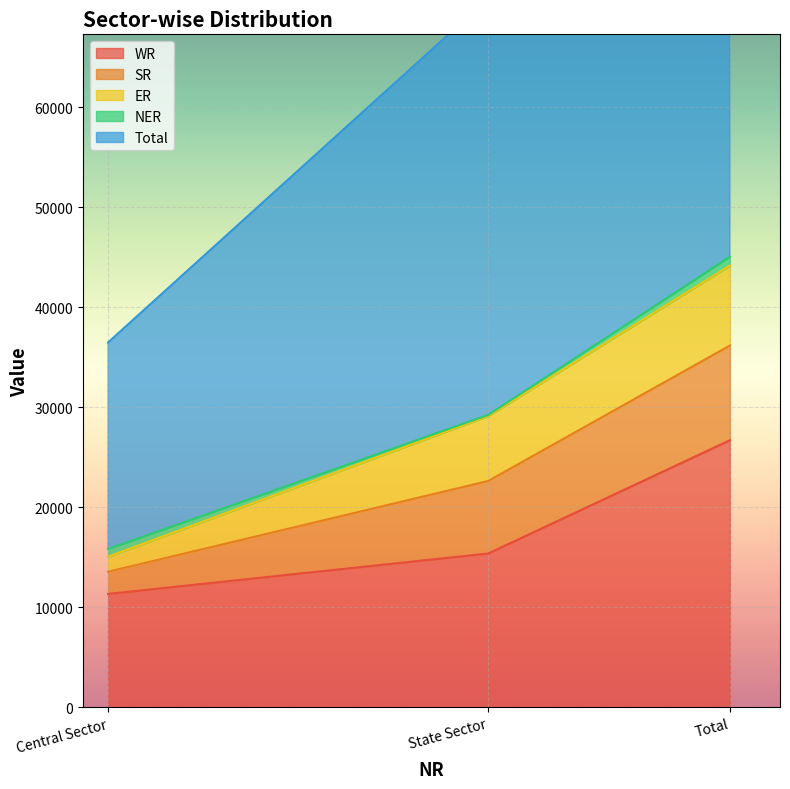

Rank the categories by WR value from highest to lowest.

Total, State Sector, Central Sector